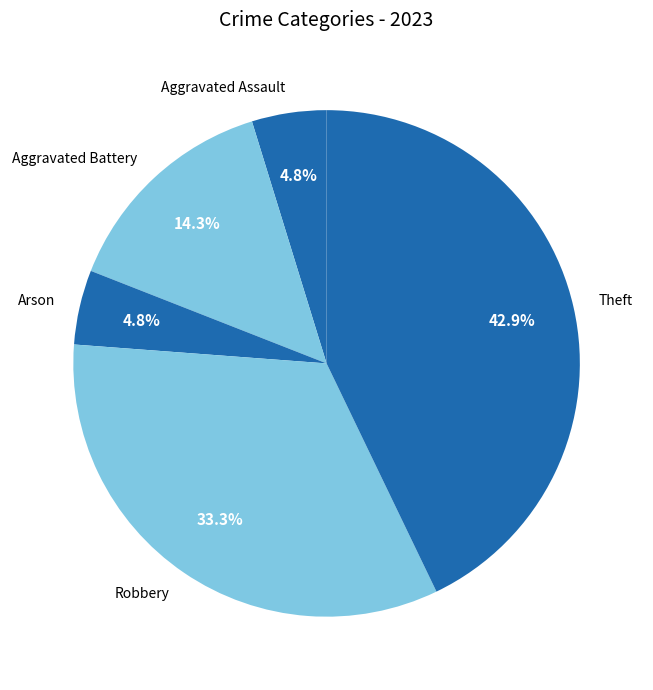

Do Arson and Theft together represent more than half of the pie?

No